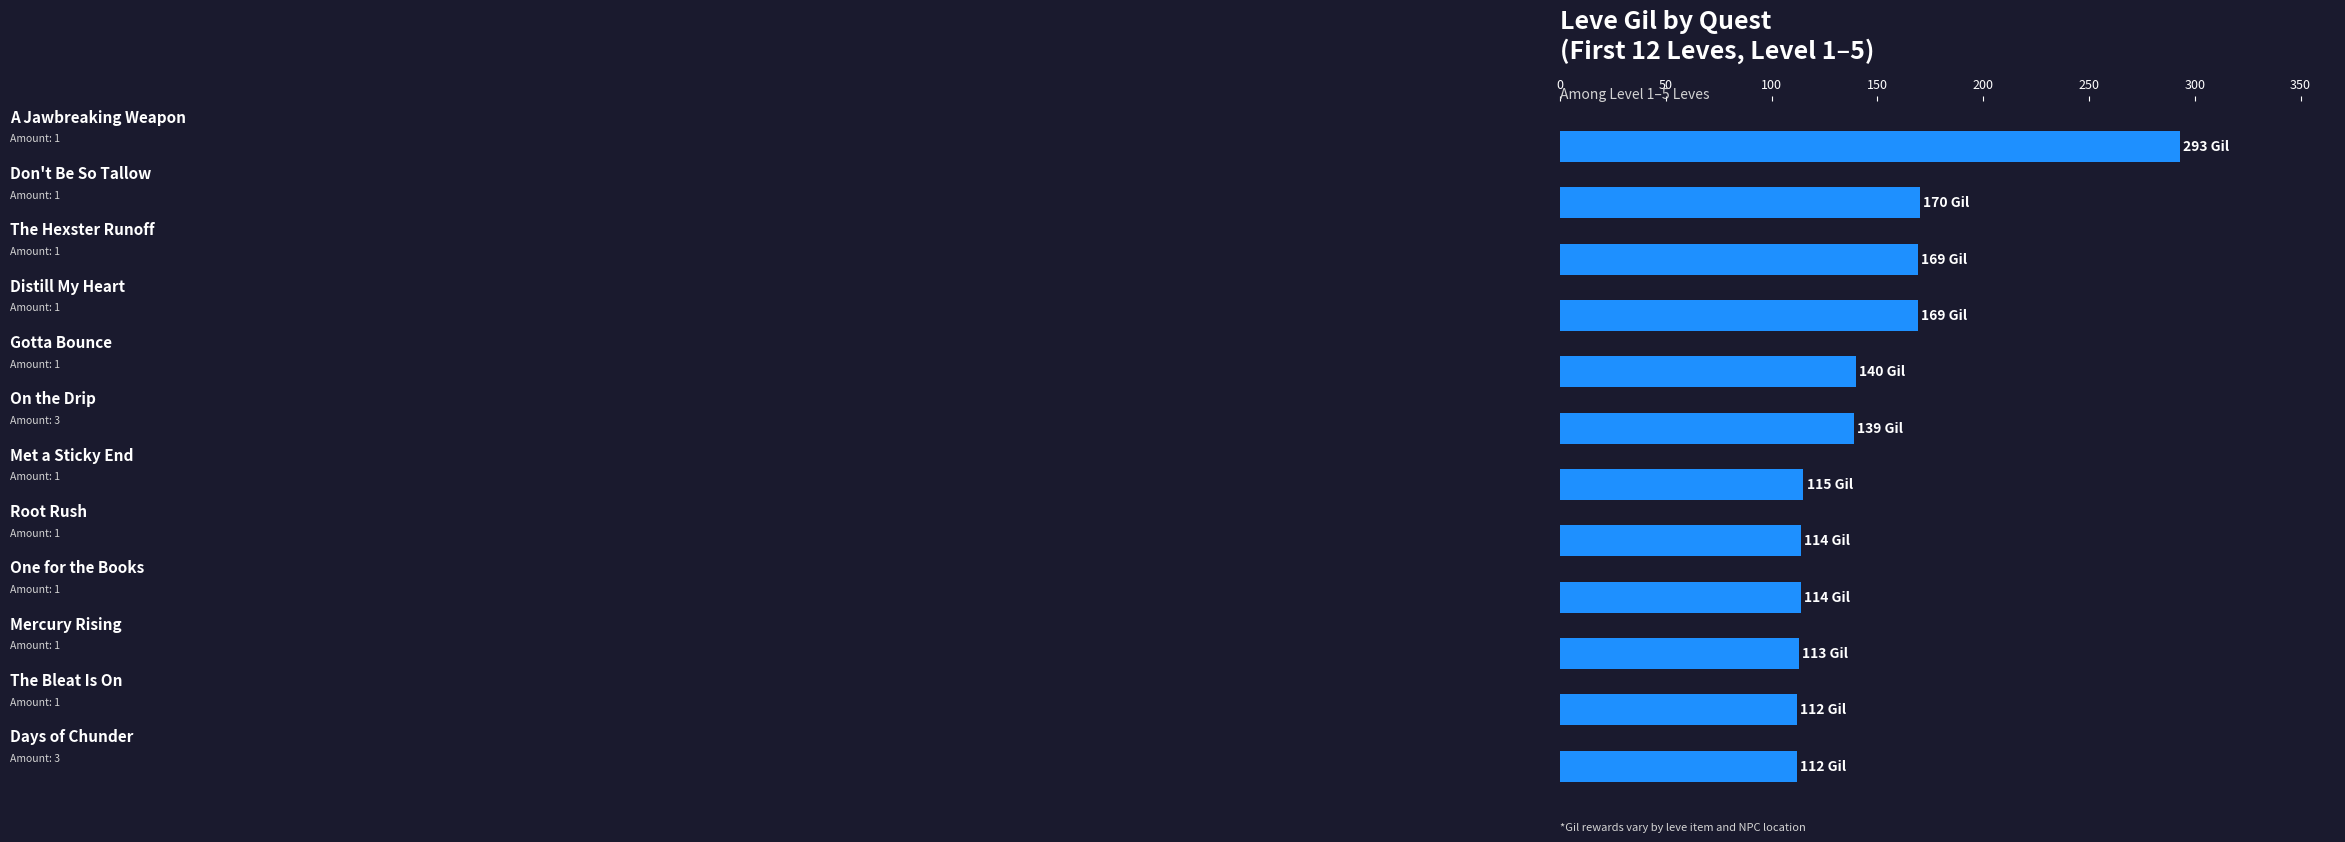

What is the minimum value shown in the chart?

112